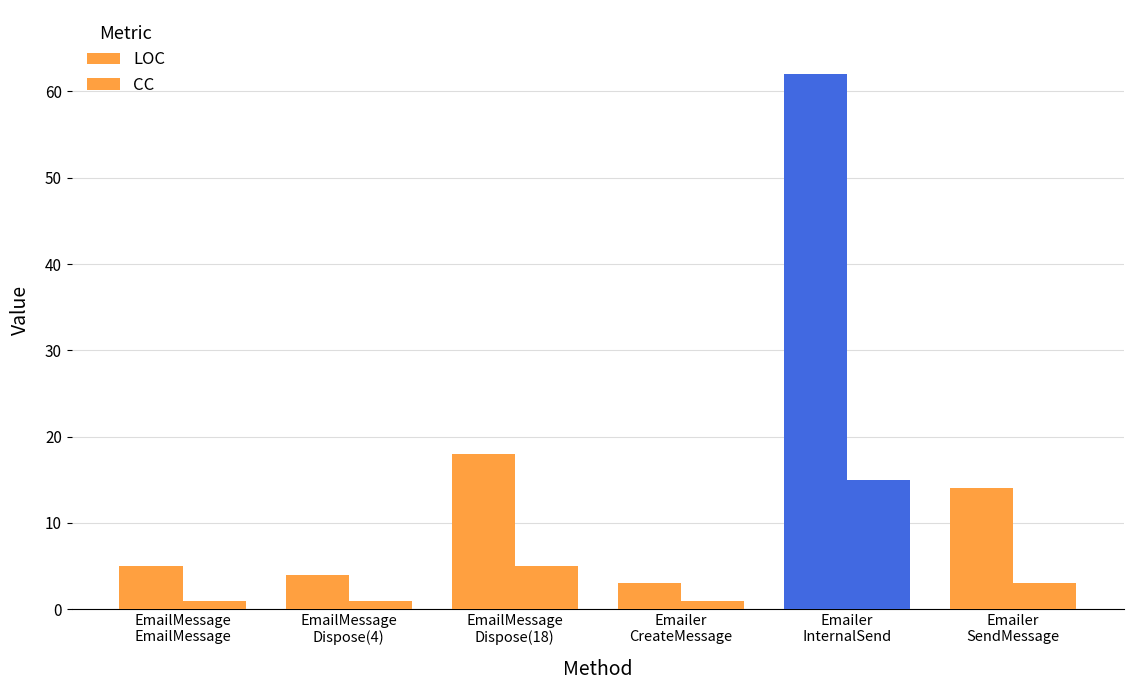

List the series in order of their overall mean, highest first.

LOC, CC